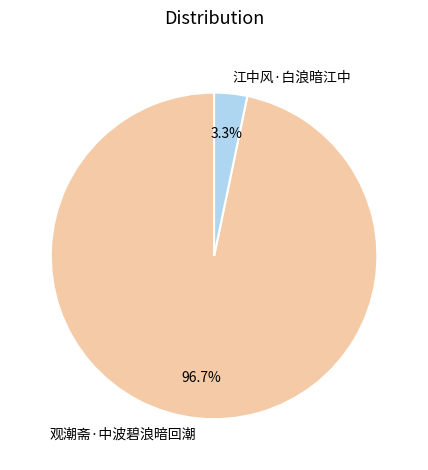

True or false: 观潮斋·中波碧浪暗回潮 accounts for 83% of the total.

False